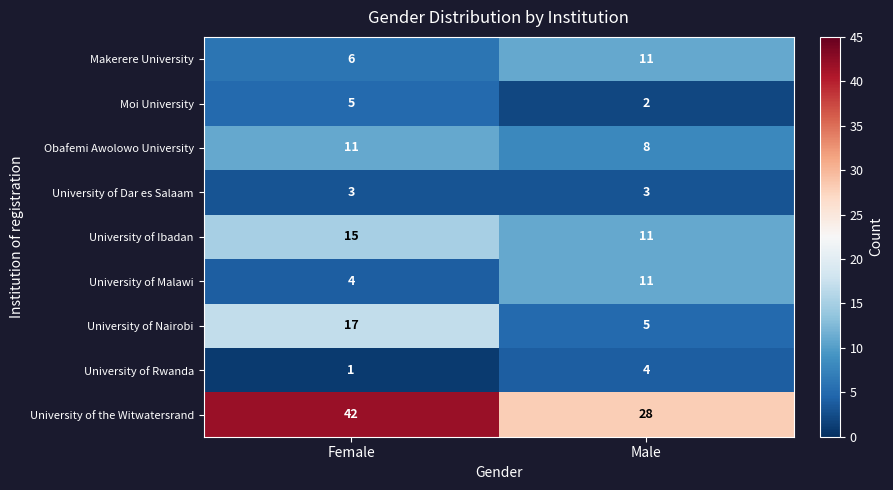

Rank the categories by University of Malawi value from highest to lowest.

Male, Female